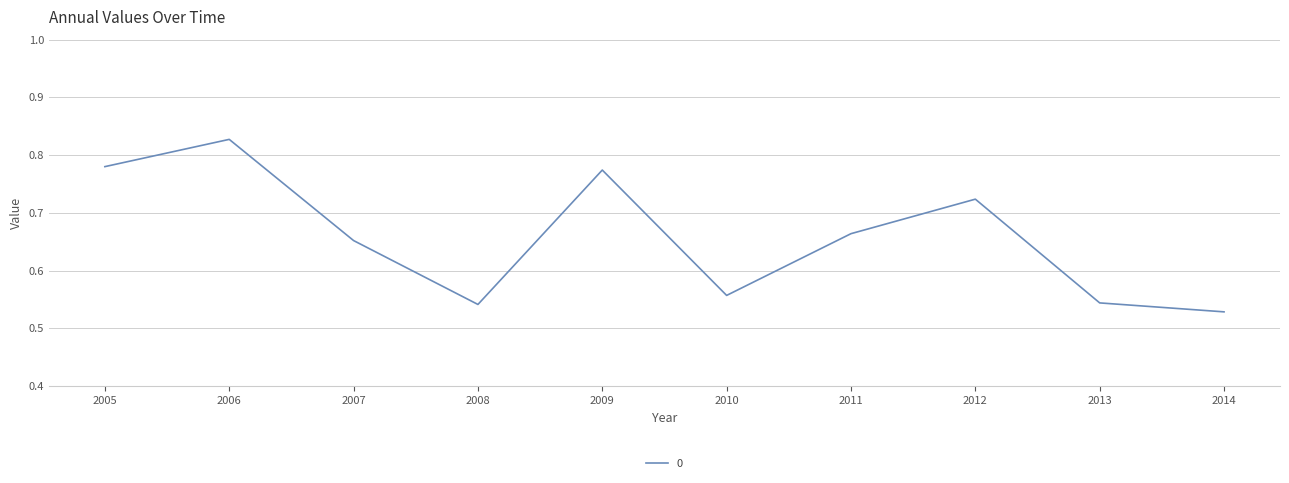

The value at 2014 is 0.3. True or false?

False